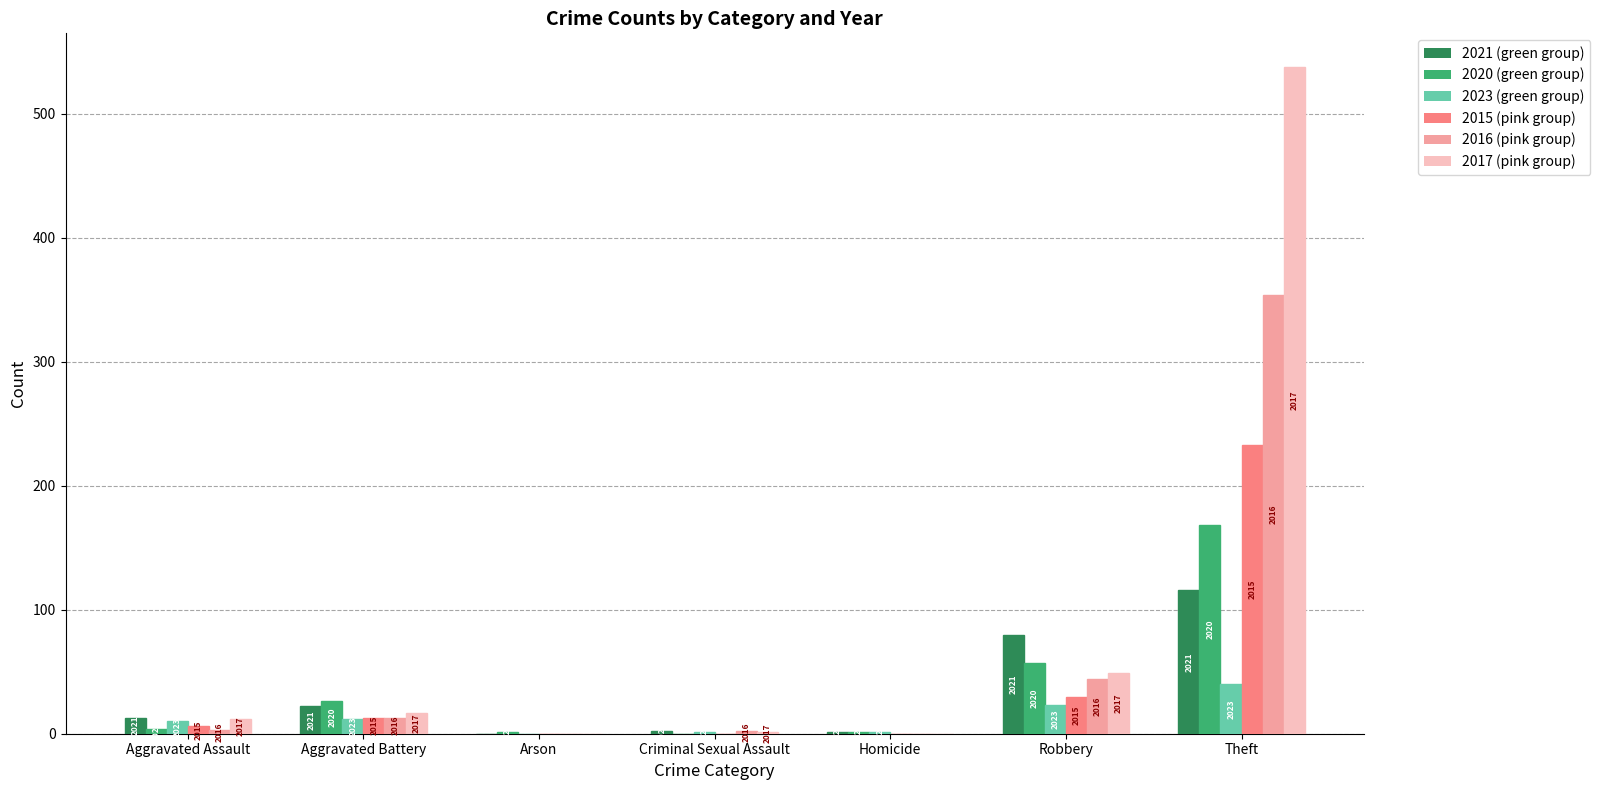

At which category is the sum across all series the highest?

Theft